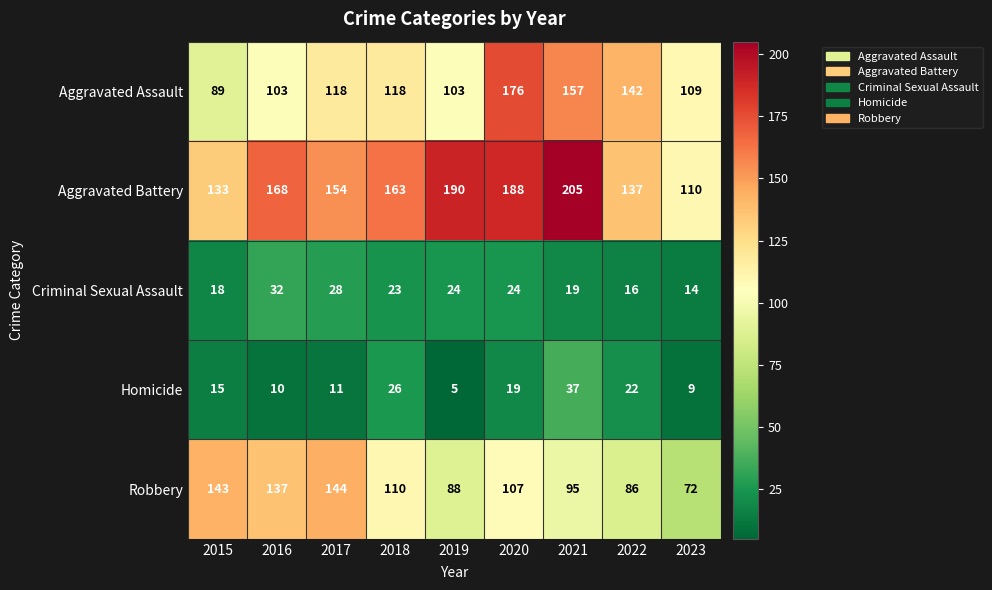

What is the difference between the second highest and second lowest values in the Robbery series?

57